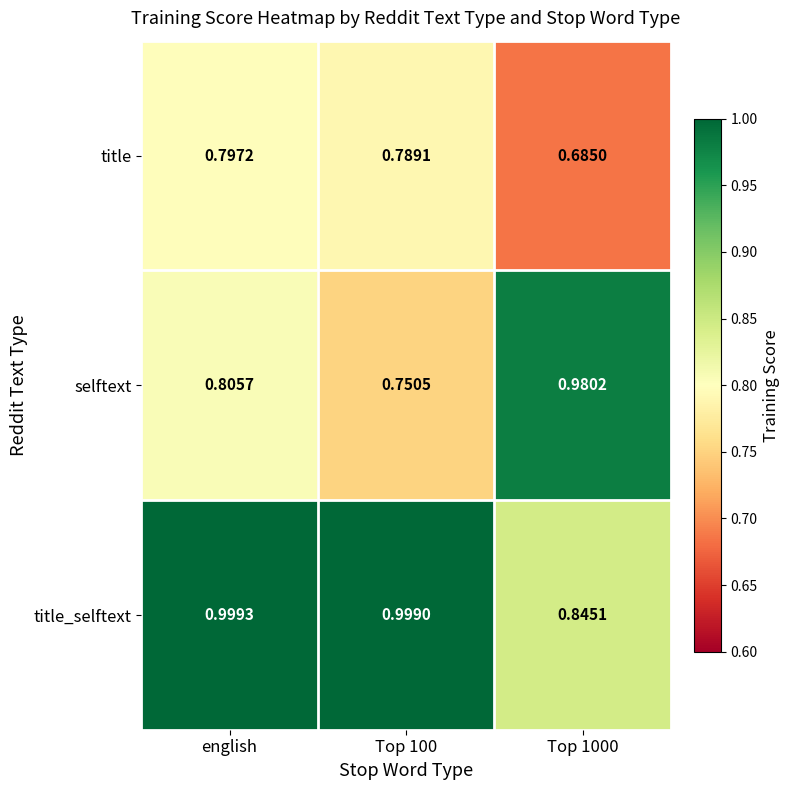

Which label corresponds to the largest value in the chart?

english